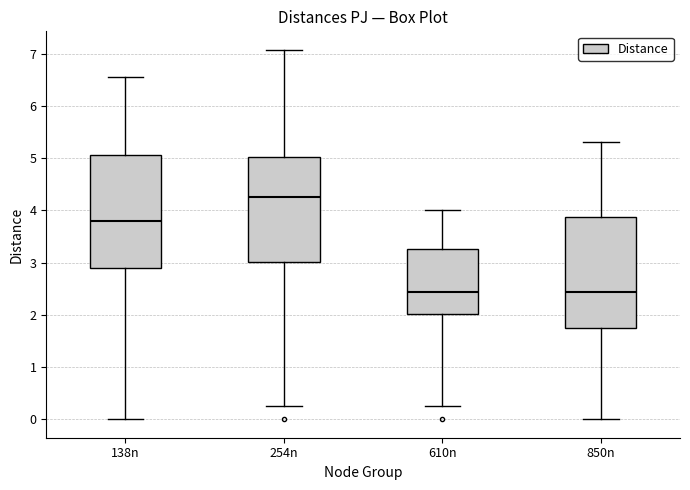

Reading left to right, read every box against the y-axis: the position of its median line, the range the box covers, and the ends of its whiskers. The values are not printed on the chart, so give them approximately, as read against the axis.

138n: median 3.8, box 2.9 to 5.1, whiskers 0.0 to 6.5
254n: median 4.2, box 3.0 to 5.0, whiskers 0.3 to 7.1
610n: median 2.4, box 2.0 to 3.3, whiskers 0.3 to 4.0
850n: median 2.4, box 1.8 to 3.9, whiskers 0.0 to 5.3